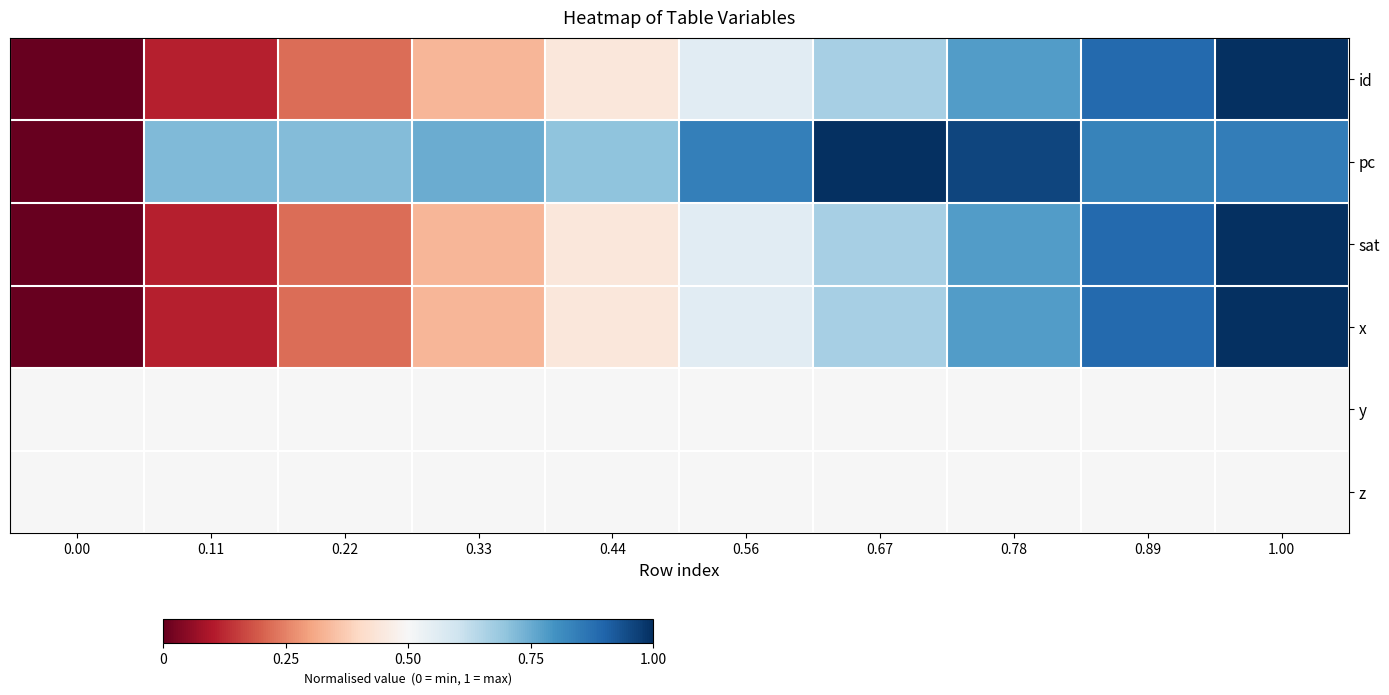

Reading right to left, list all the values displayed in this chart.

id: 1.00=1.0	0.89=0.9	0.78=0.8	0.67=0.7	0.56=0.6	0.44=0.4	0.33=0.3	0.22=0.2	0.11=0.1	0.00=0.0
pc: 1.00=0.8	0.89=0.8	0.78=1.0	0.67=1.0	0.56=0.8	0.44=0.7	0.33=0.7	0.22=0.7	0.11=0.7	0.00=0.0
sat: 1.00=1.0	0.89=0.9	0.78=0.8	0.67=0.7	0.56=0.6	0.44=0.4	0.33=0.3	0.22=0.2	0.11=0.1	0.00=0.0
x: 1.00=1.0	0.89=0.9	0.78=0.8	0.67=0.7	0.56=0.6	0.44=0.4	0.33=0.3	0.22=0.2	0.11=0.1	0.00=0.0
y: 1.00=0.5	0.89=0.5	0.78=0.5	0.67=0.5	0.56=0.5	0.44=0.5	0.33=0.5	0.22=0.5	0.11=0.5	0.00=0.5
z: 1.00=0.5	0.89=0.5	0.78=0.5	0.67=0.5	0.56=0.5	0.44=0.5	0.33=0.5	0.22=0.5	0.11=0.5	0.00=0.5